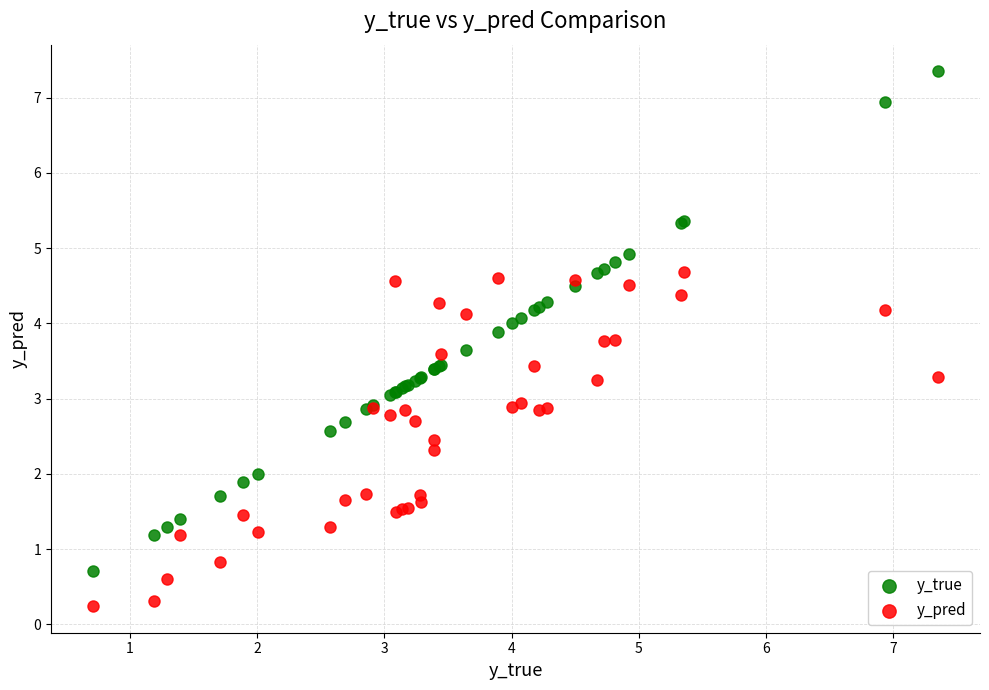

What is the X range (max minus min) for the scatter plot?

6.6